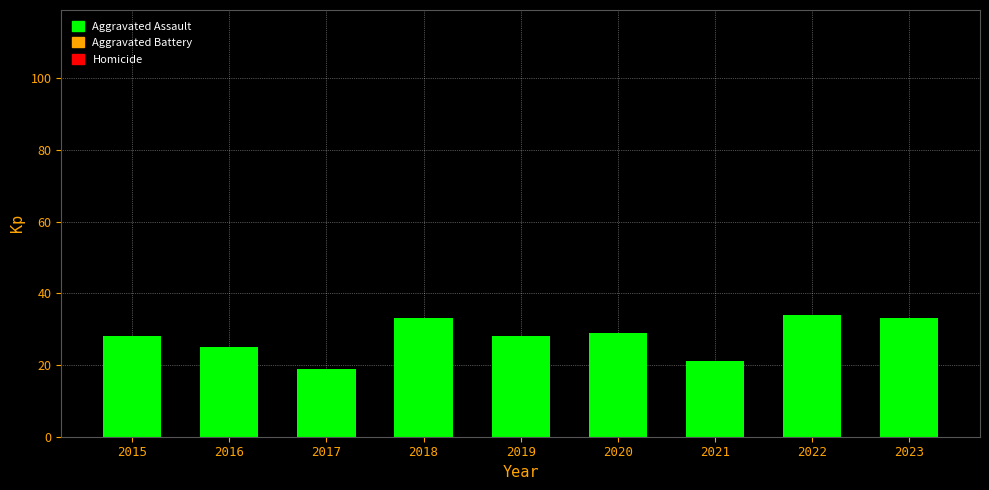

How many data points does each series have?

9